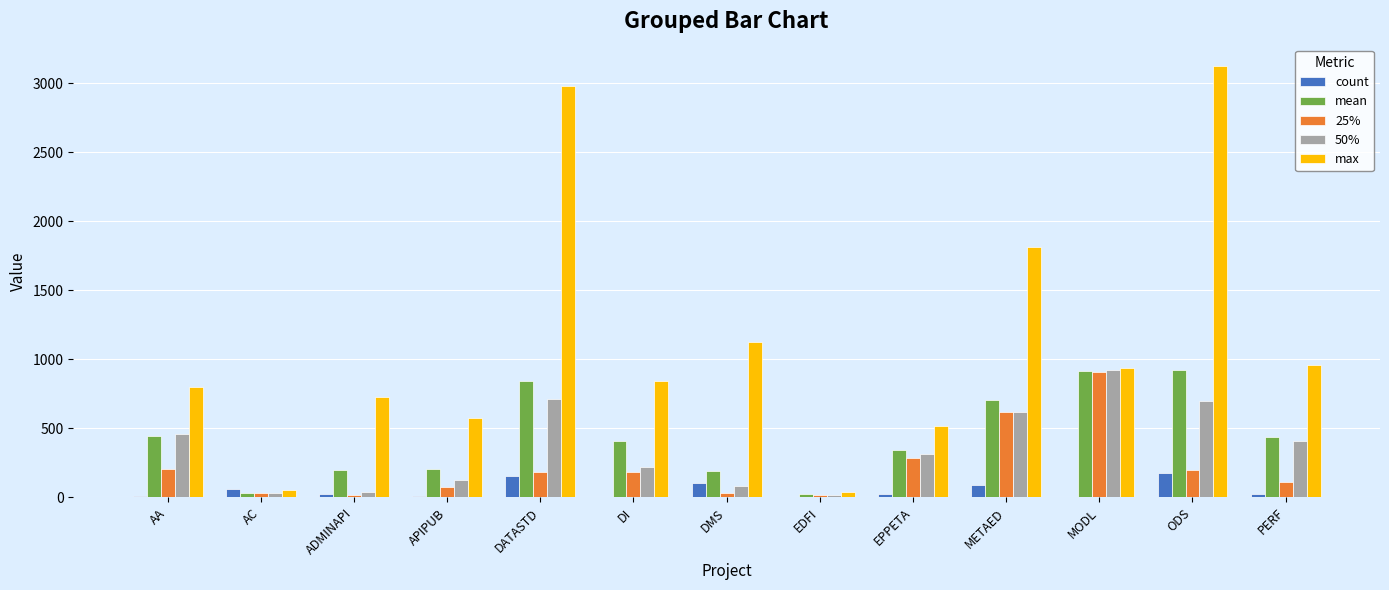

What are all the series names shown in the legend?

count, mean, 25%, 50%, max